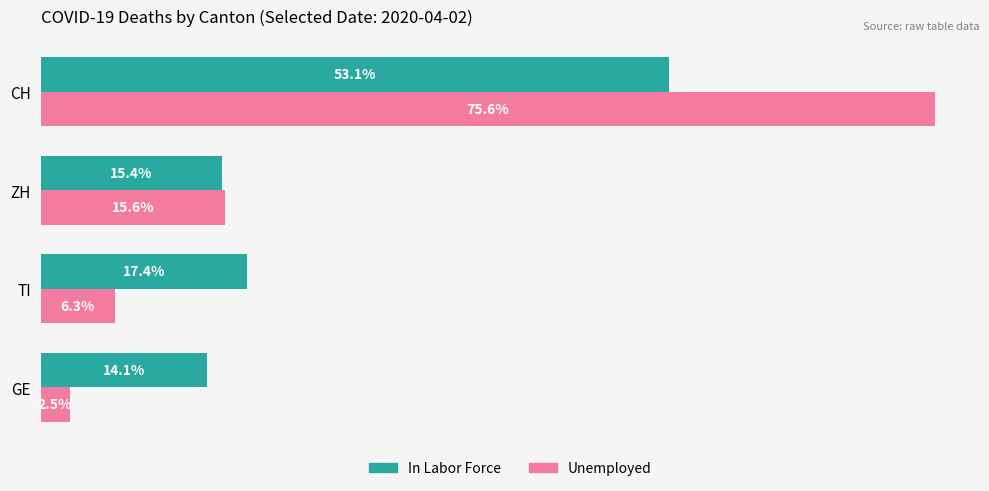

Rank the categories by Unemployed value from lowest to highest.

GE, TI, ZH, CH